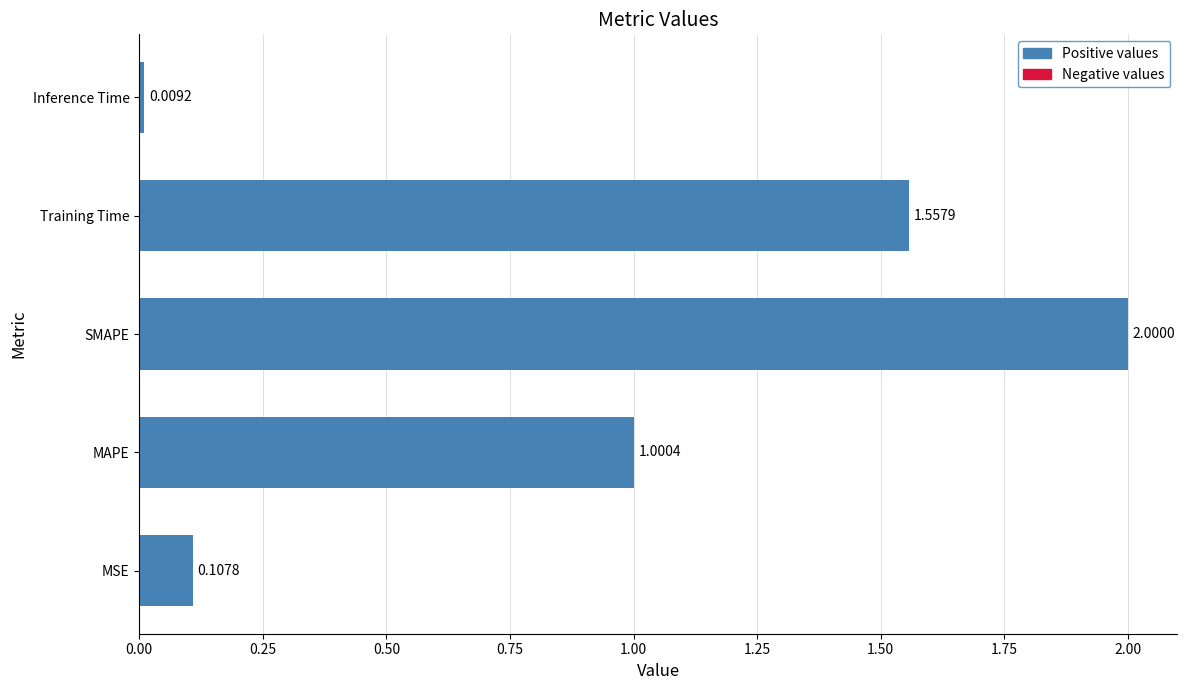

Are the bars horizontal?

Yes